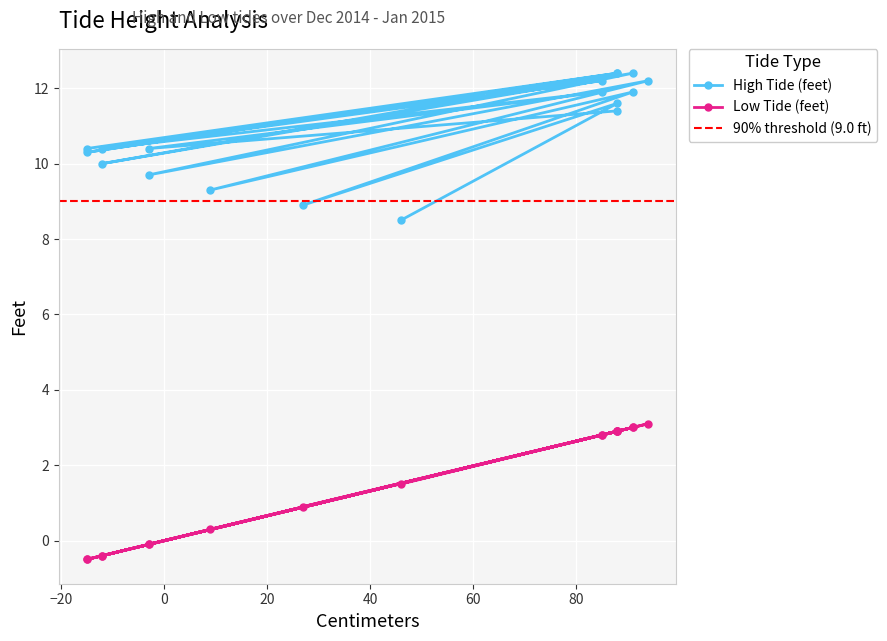

Reading left to right, extract all data points from this chart.

High Tide (feet): 8.5	11.6	8.9	11.9	9.3	12.2	9.7	12.4	10.0	12.4	10.3	12.4	10.4	12.2	10.4	11.9	10.4	11.4
Low Tide (feet): 1.5	2.9	0.9	3.0	0.3	3.1	-0.1	3.0	-0.4	2.9	-0.5	2.9	-0.5	2.8	-0.4	2.8	-0.1	2.9